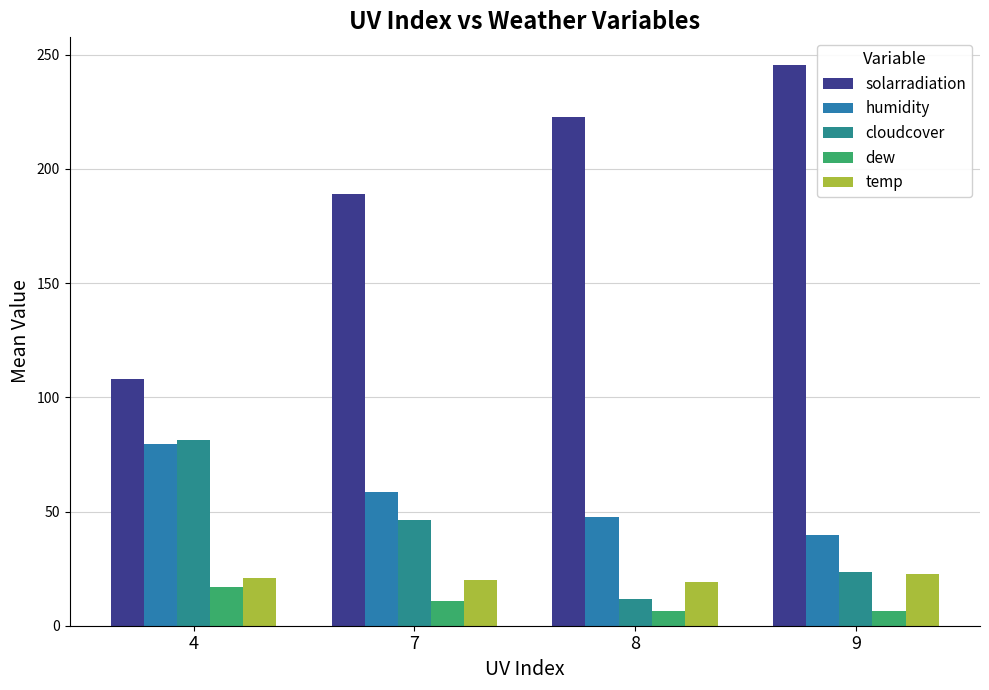

How many data points in humidity are less than 58?

2